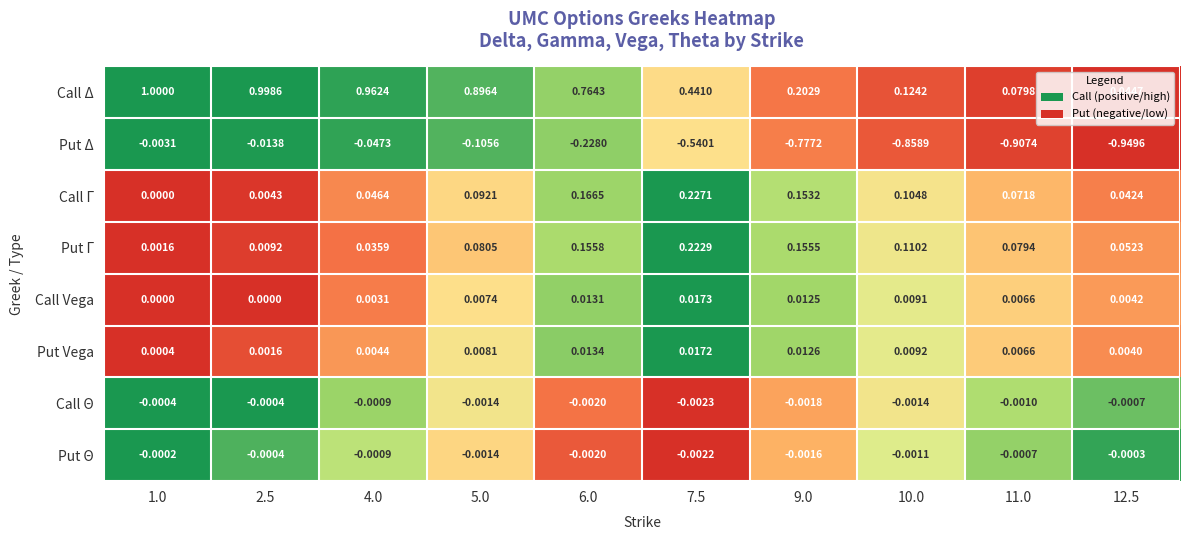

Is the value of Call Δ at 9.0 greater than the value of Put Γ at 12.5?

Yes